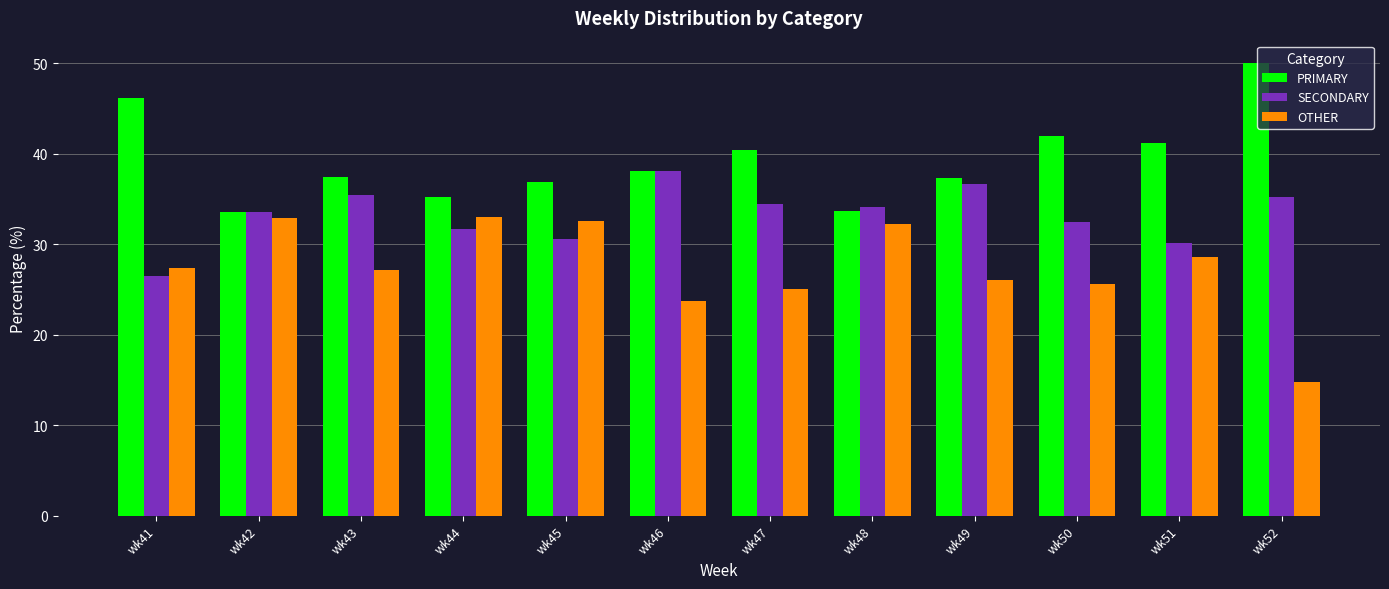

What is the difference between the maximum and minimum values in the OTHER series?

18.2